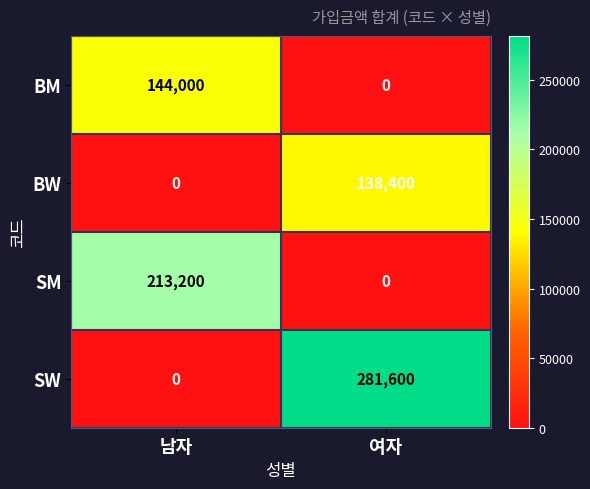

What is the average value of the SW series?

140800